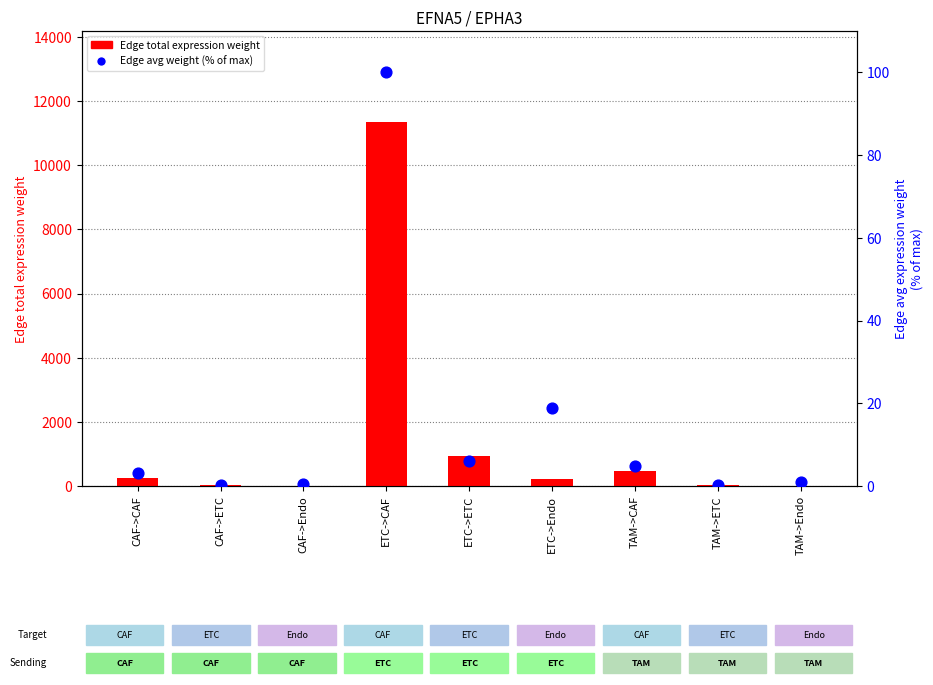

Which series reaches the maximum Y coordinate?

Edge total expression weight